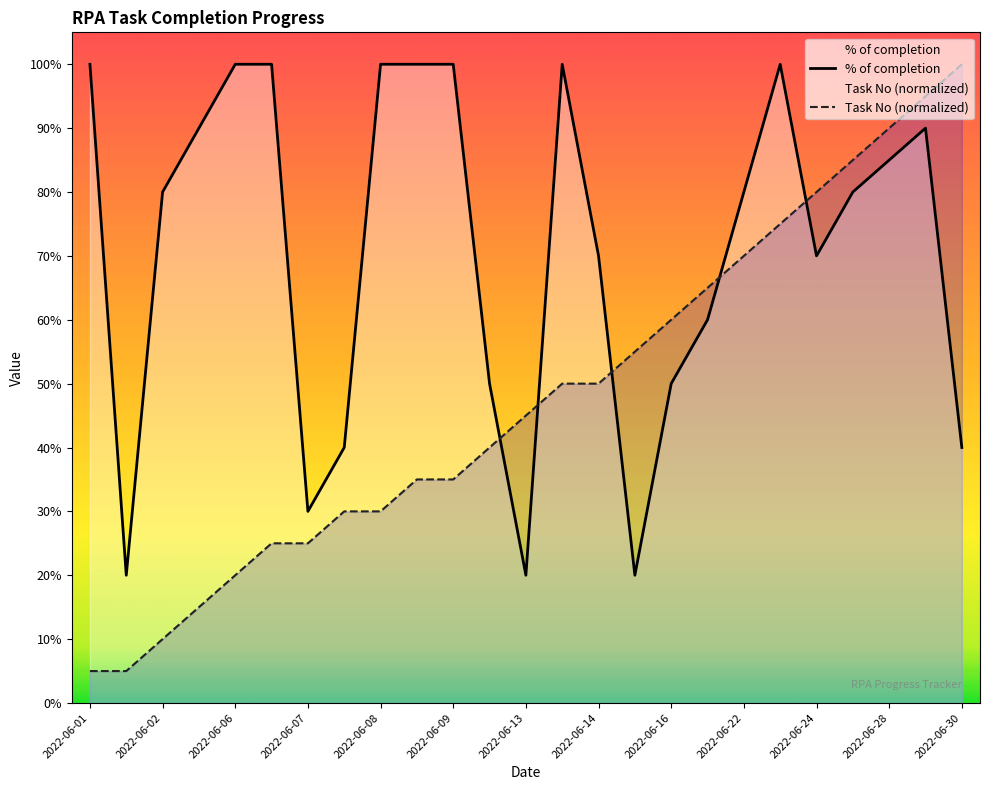

What is the average value of the Task No (normalized) series?

0.5